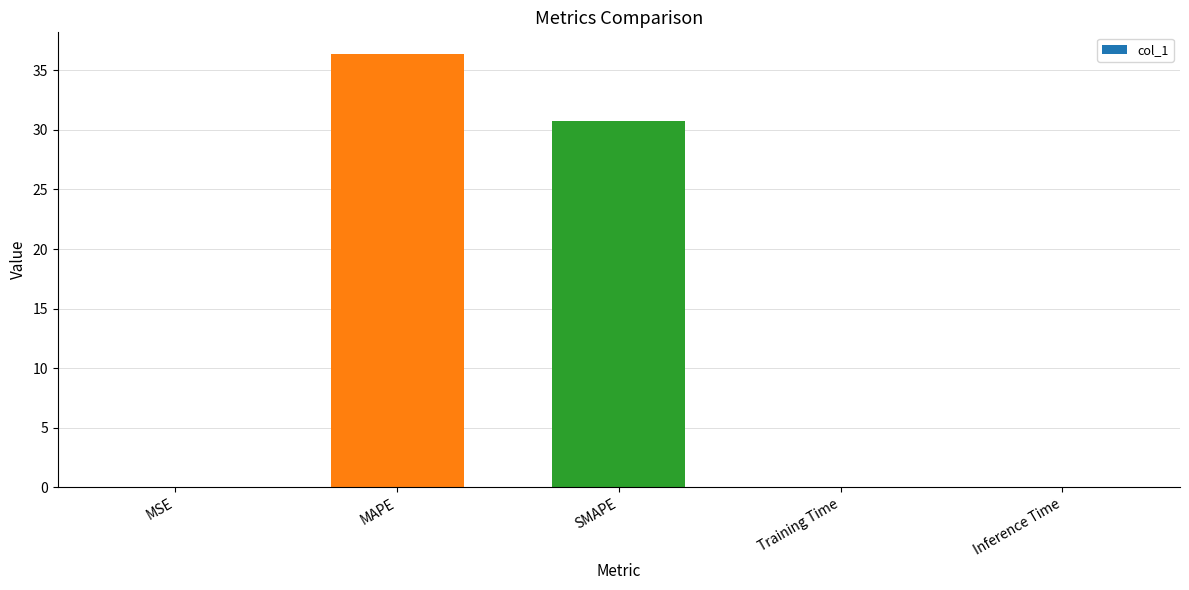

Which category has the highest value across all series?

MAPE